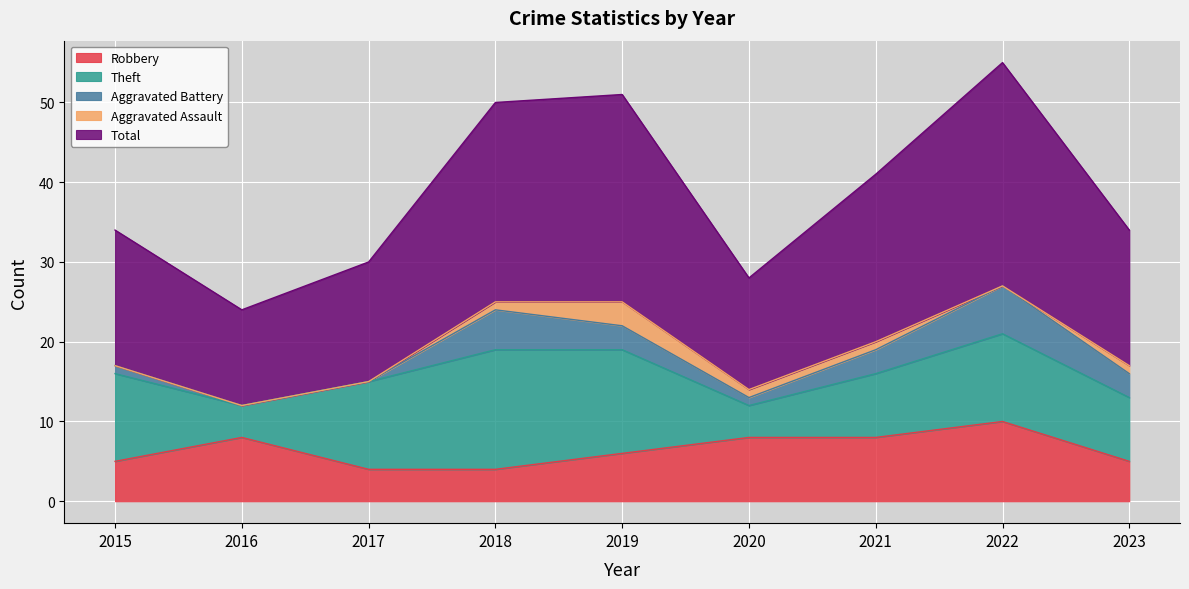

How many values in the Aggravated Assault series are below 1?

4